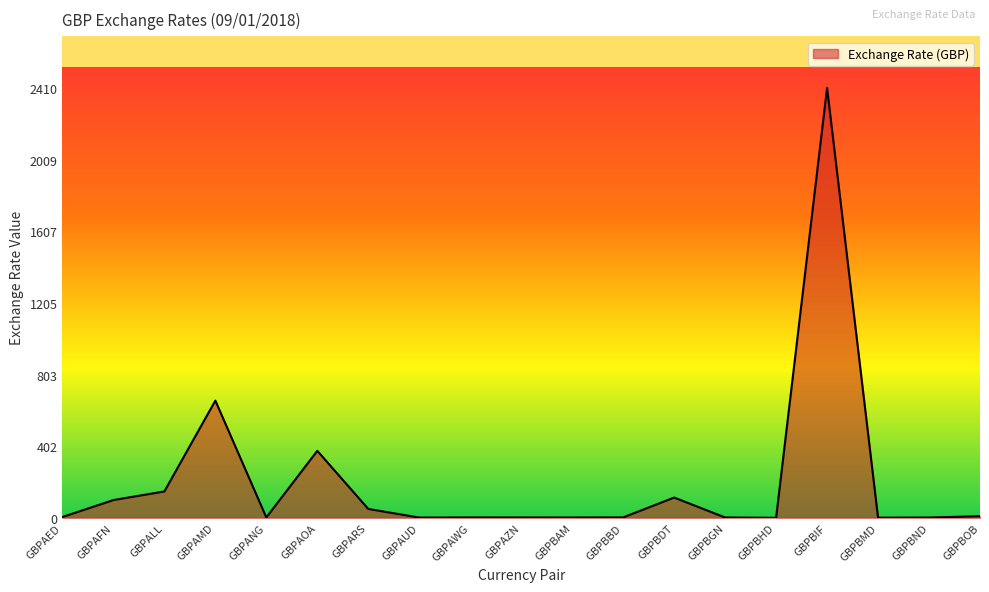

What is the maximum value shown in the chart?

2410.3